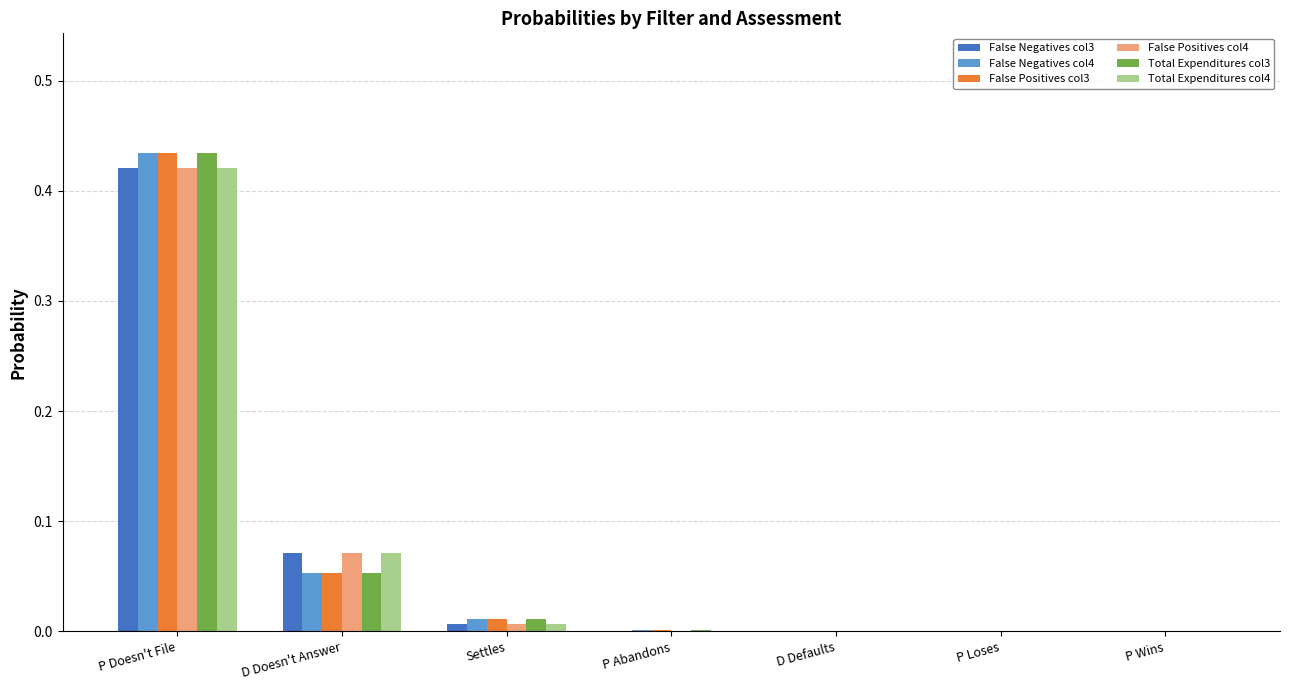

The False Positives col3 series shows 0.0 at D Defaults. True or false?

True